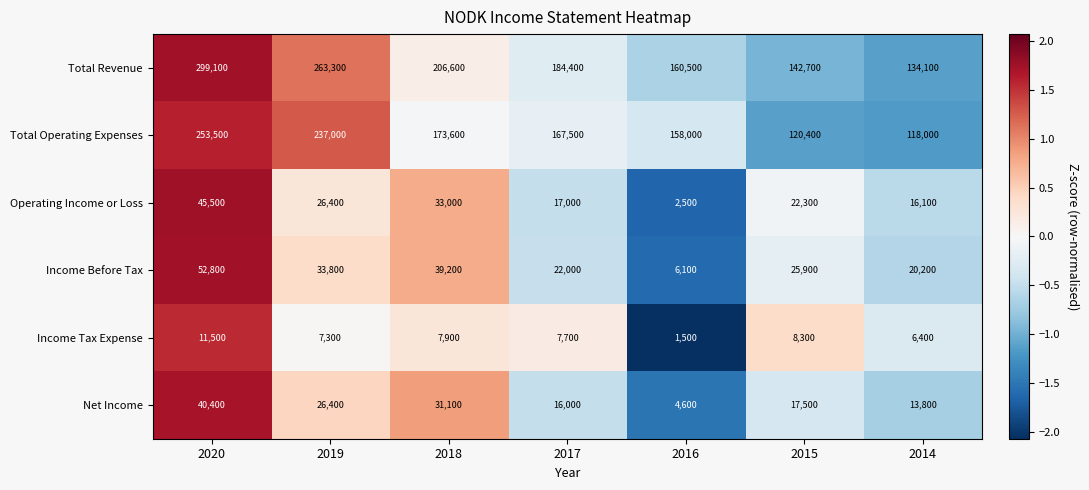

Which series has the largest total across all categories?

Total Revenue